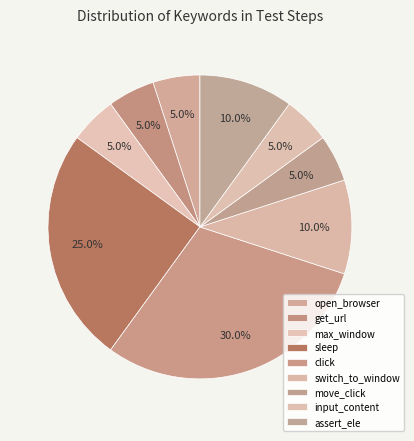

What is the largest slice in the pie chart?

click